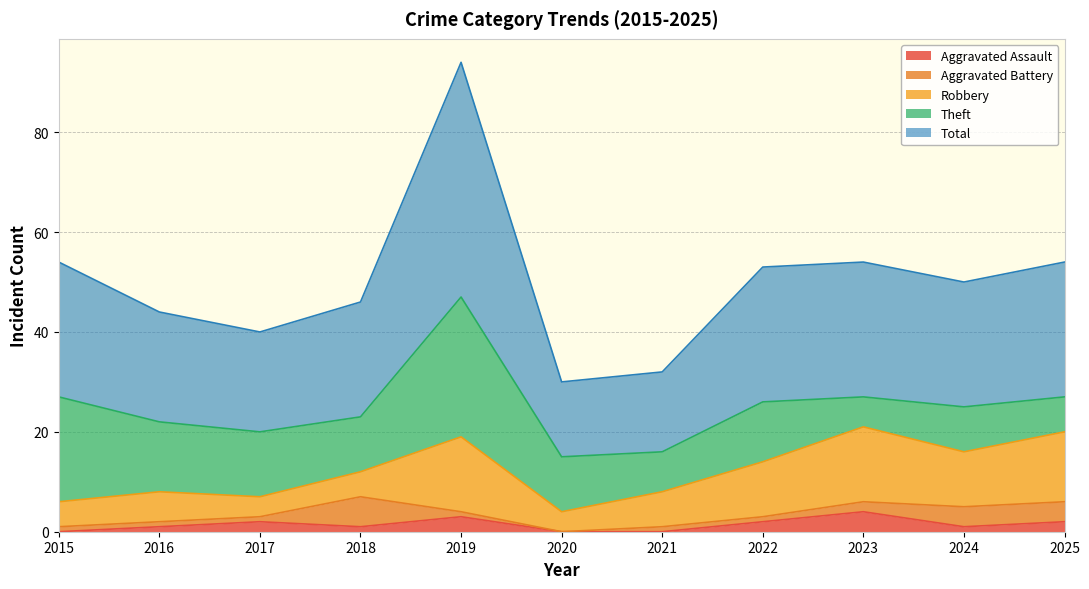

What is the difference between the maximum and second lowest values in the Total series?

31